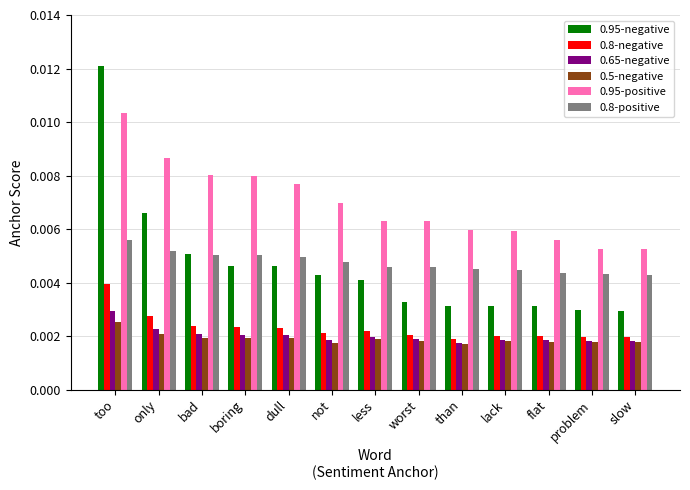

How many bars are there in total?

78